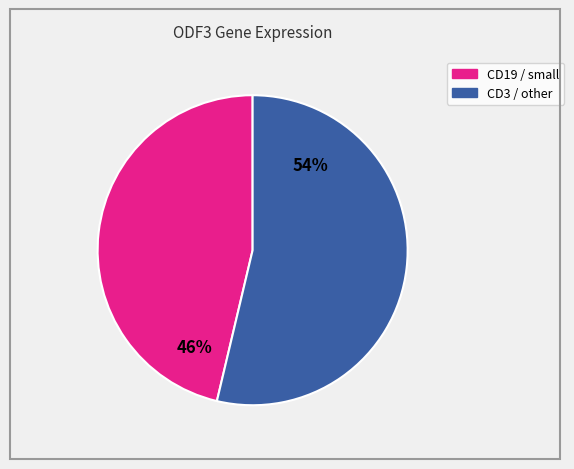

Count the number of slices in the pie.

2